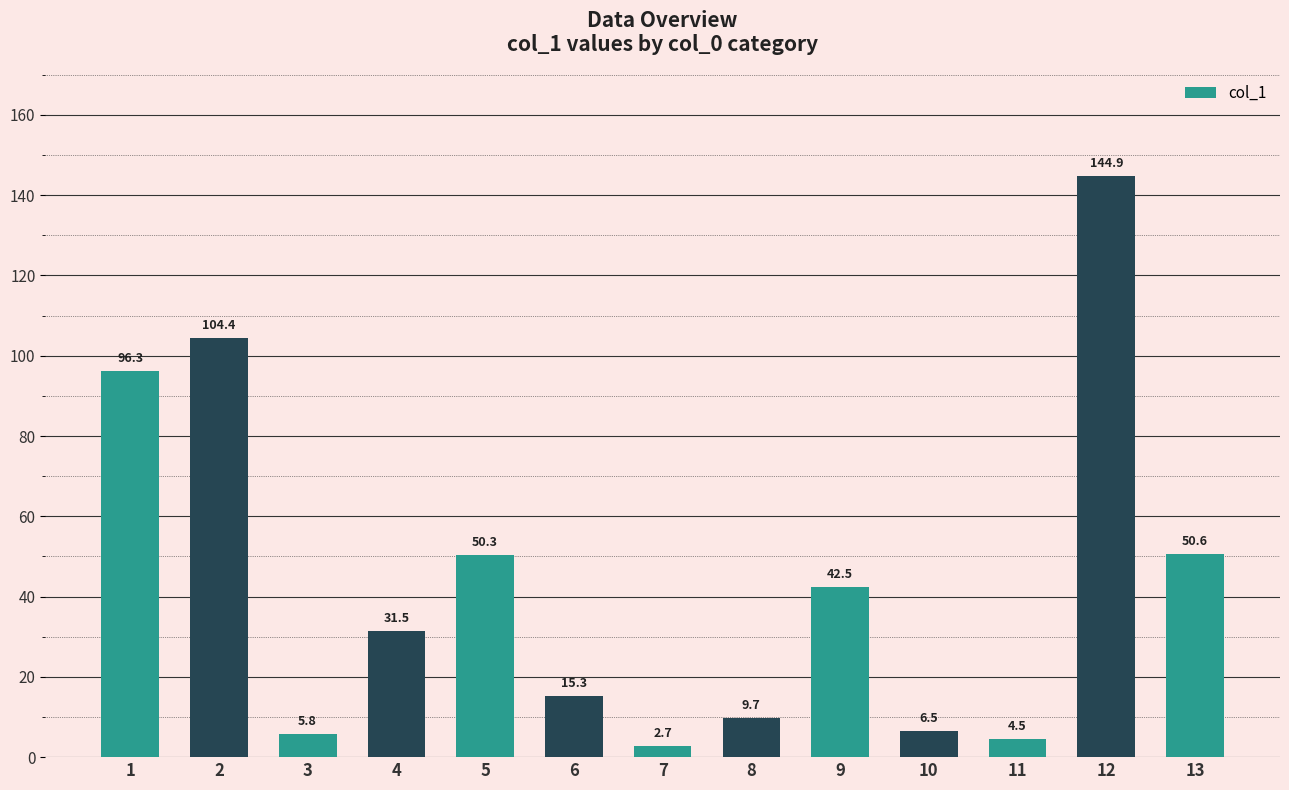

How many bars are there in total?

13